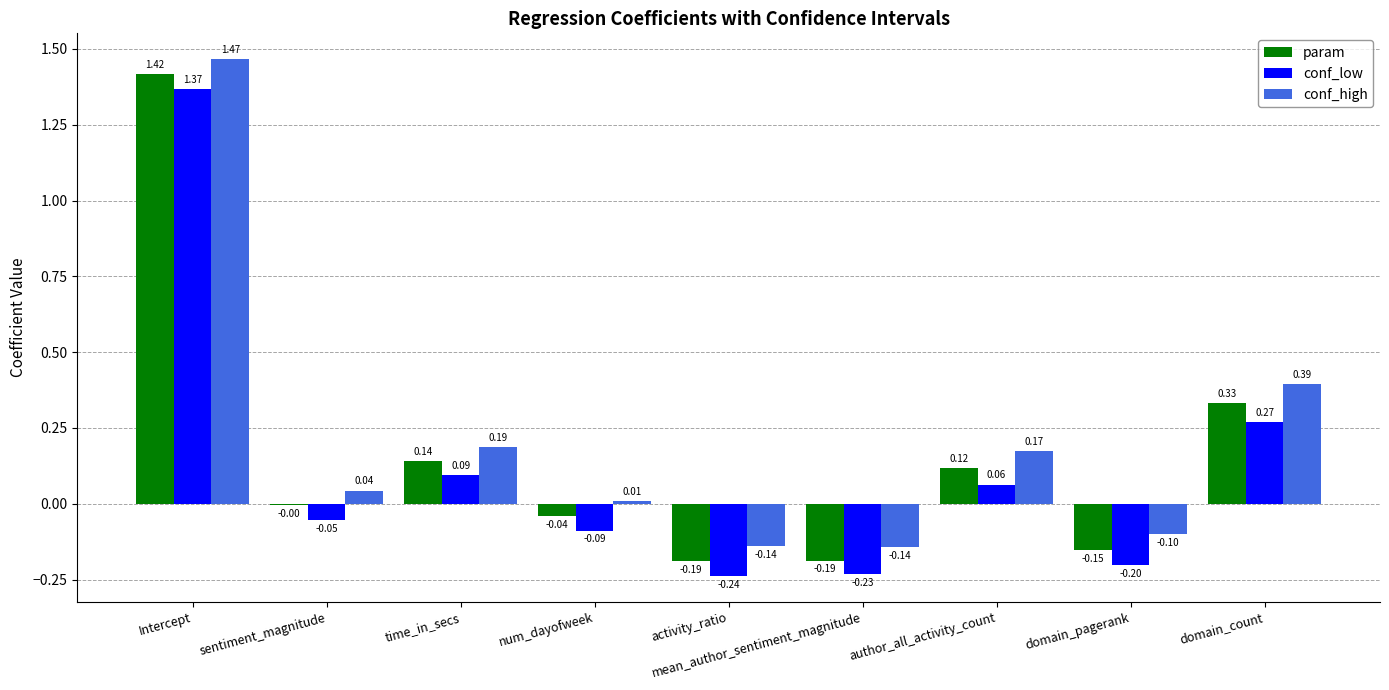

The conf_low series shows -0.2 at domain_pagerank. True or false?

True